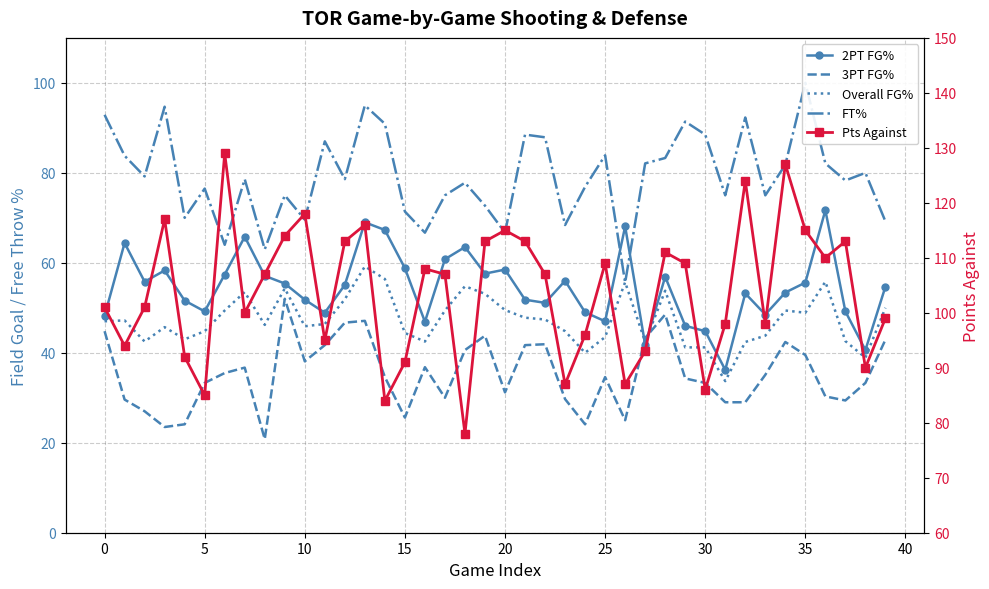

Is the value of 3PT FG% at 17 greater than the value of 2PT FG% at 11?

No